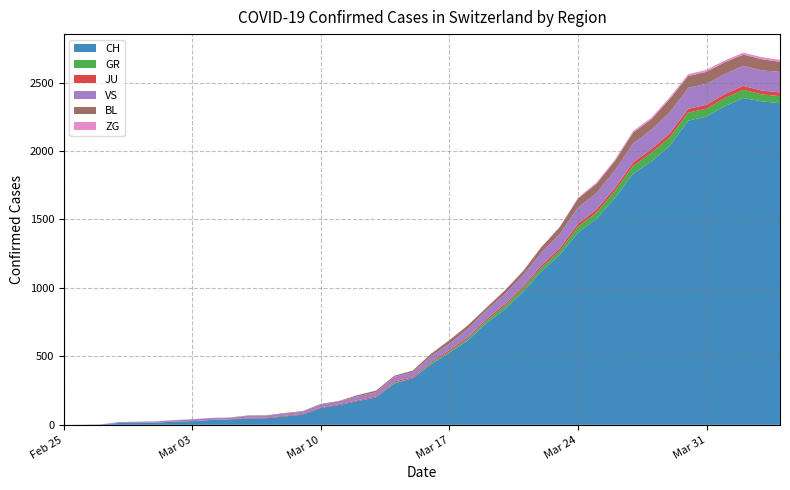

In JU, how many points are higher than both neighbors (excluding endpoints)?

2